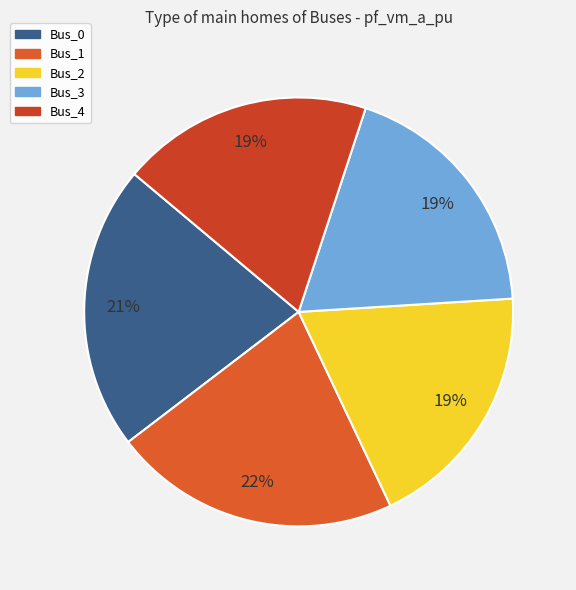

How many segments does this pie chart have?

5